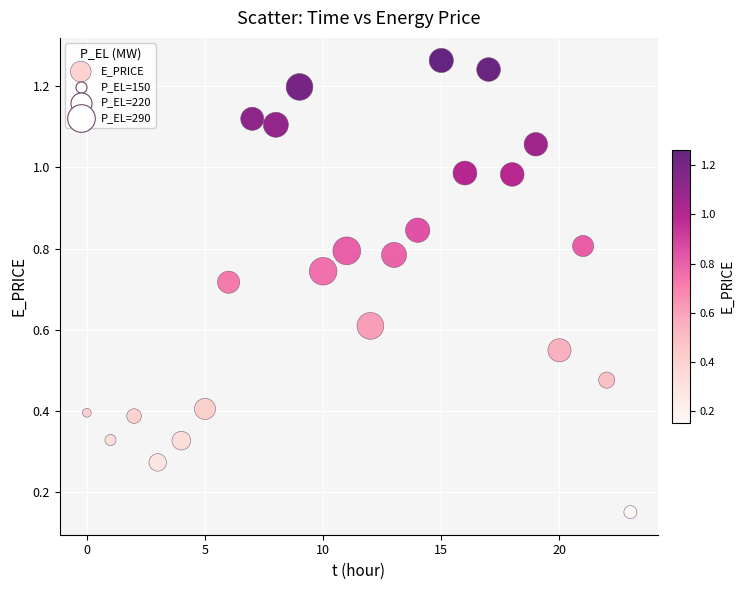

Count the number of points in this scatter plot.

24